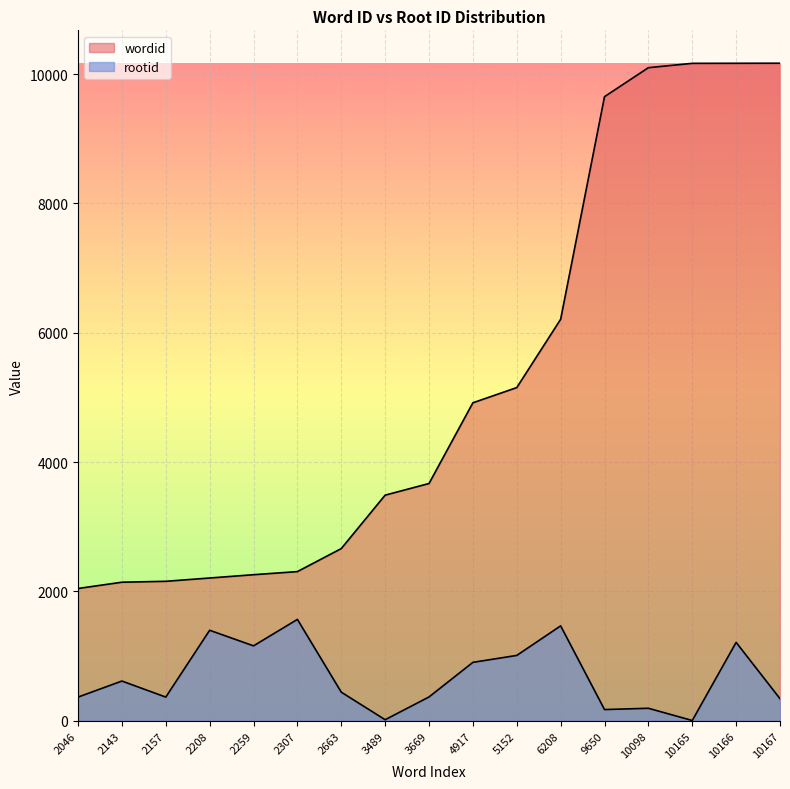

How many interior local valleys does the rootid series have?

5